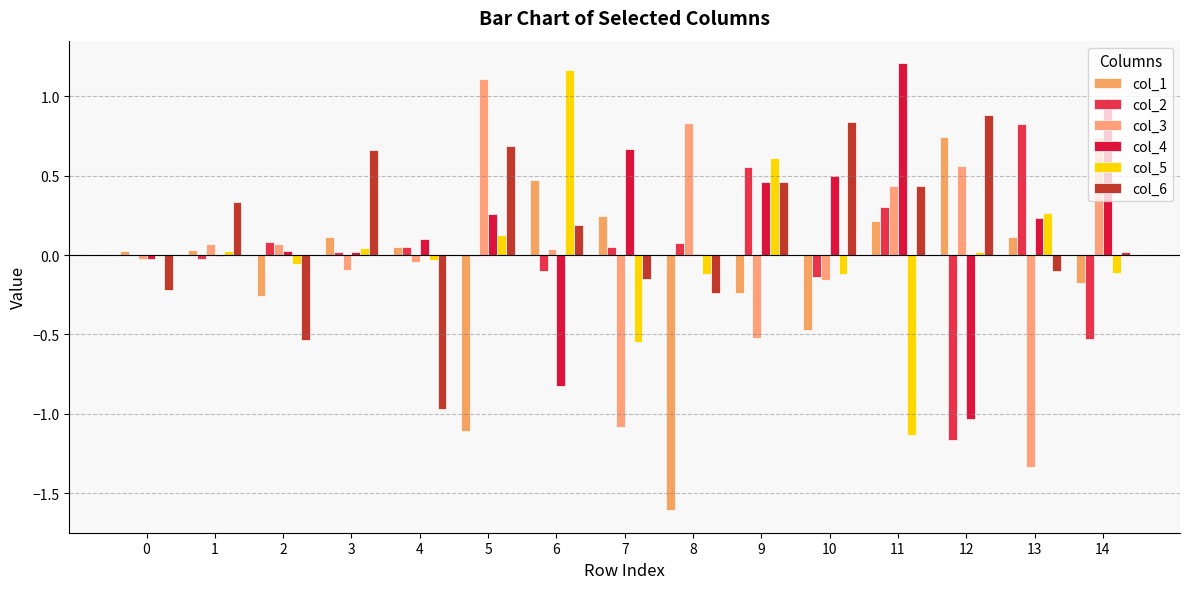

List the series in order of their peak value, highest first.

col_4, col_5, col_3, col_6, col_2, col_1